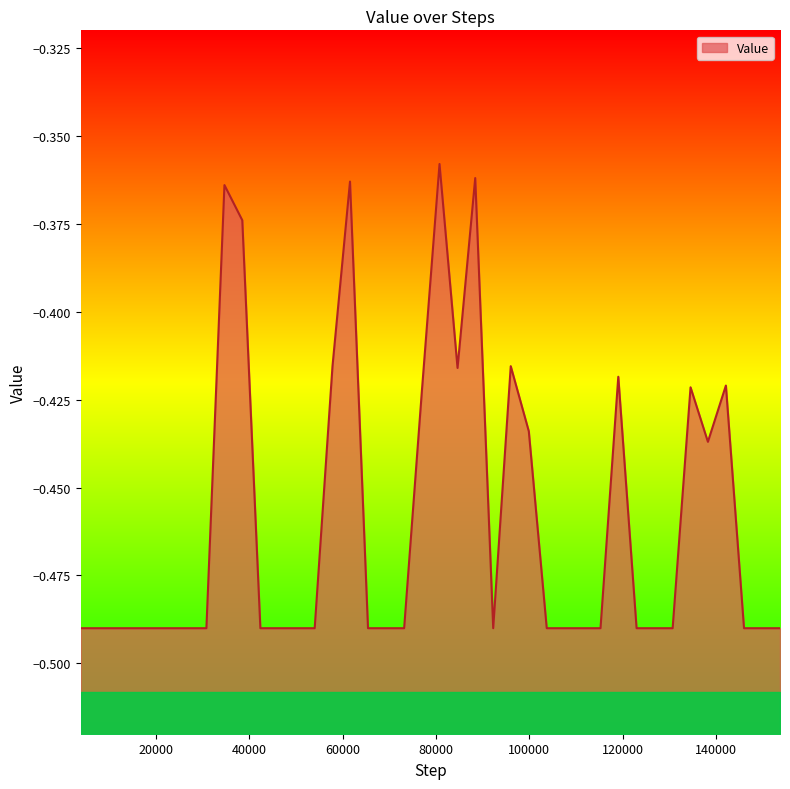

What value does the data have at 138295?

-0.4